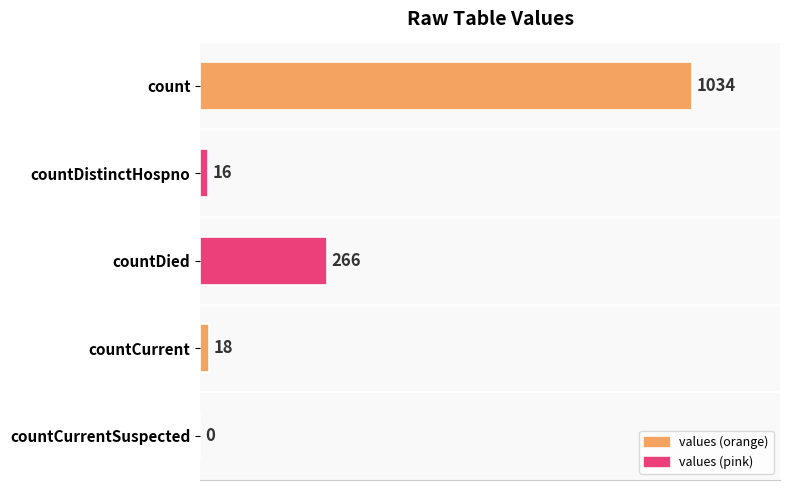

The chart shows a value of 16 at countDistinctHospno. True or false?

True